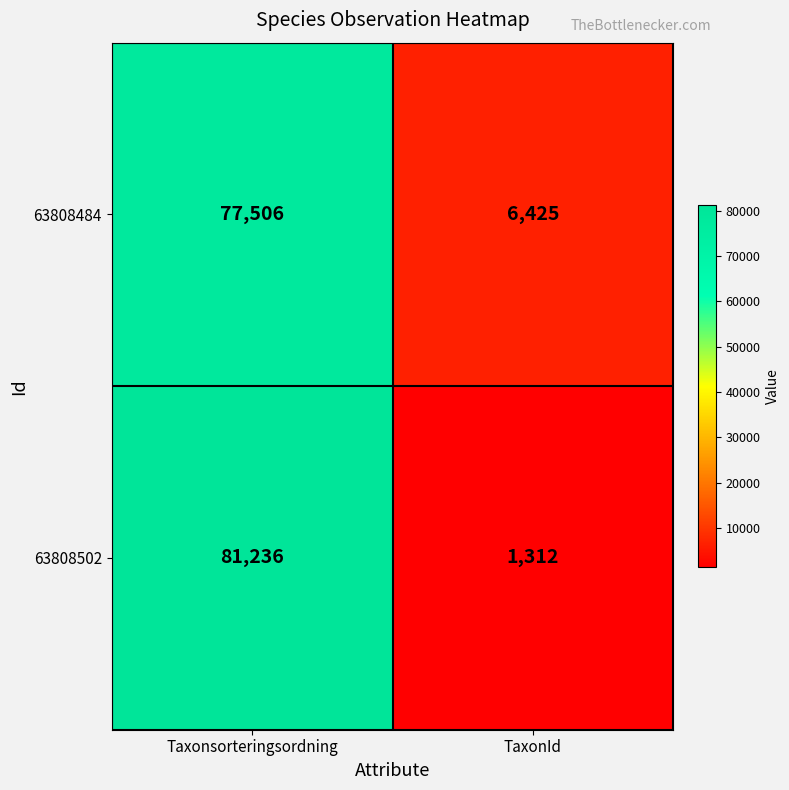

What is the difference between the maximum and minimum values in the 63808502 series?

79924